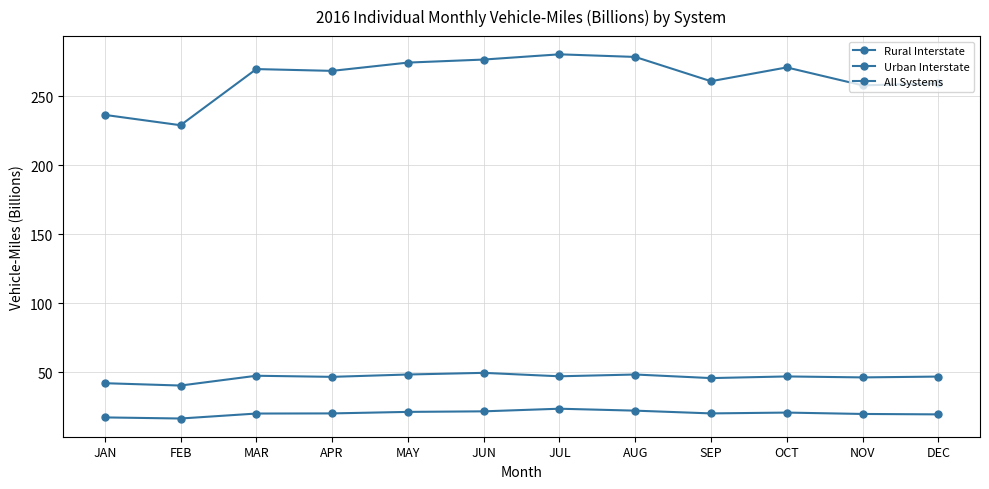

Which series has the widest spread of values?

All Systems